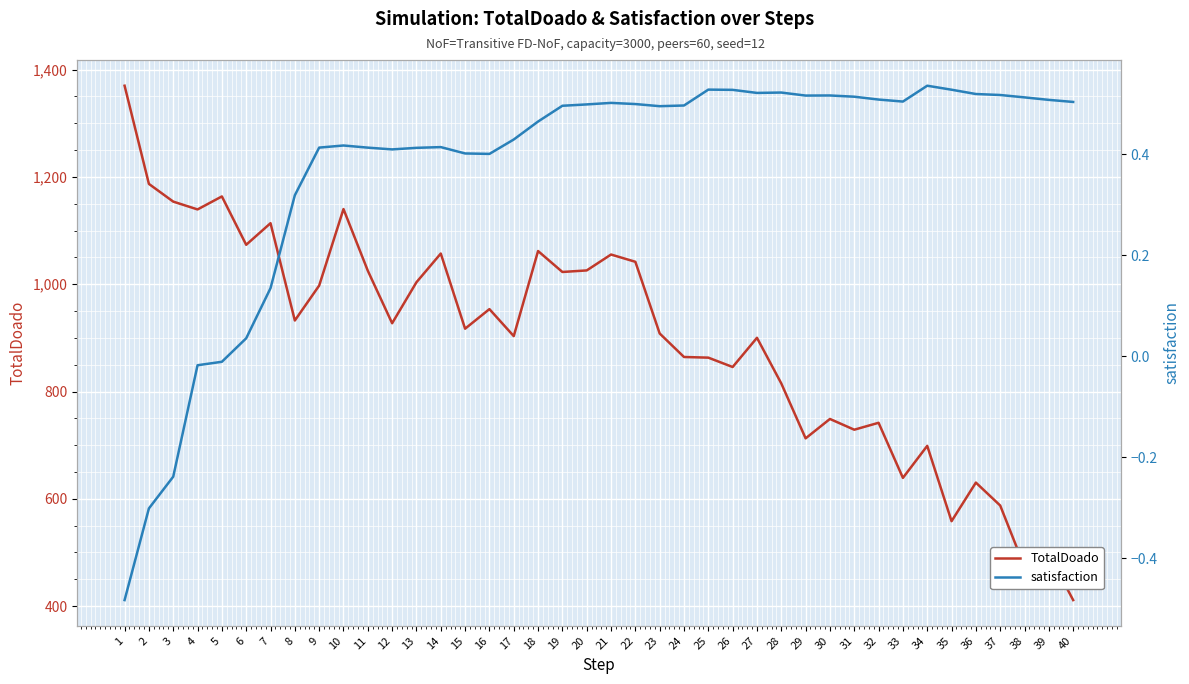

Where does the TotalDoado series first go above 927?

1